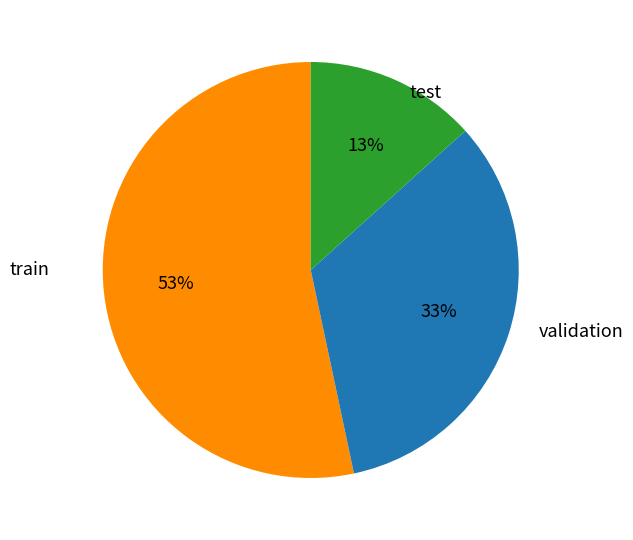

Does any single category account for the majority?

Yes